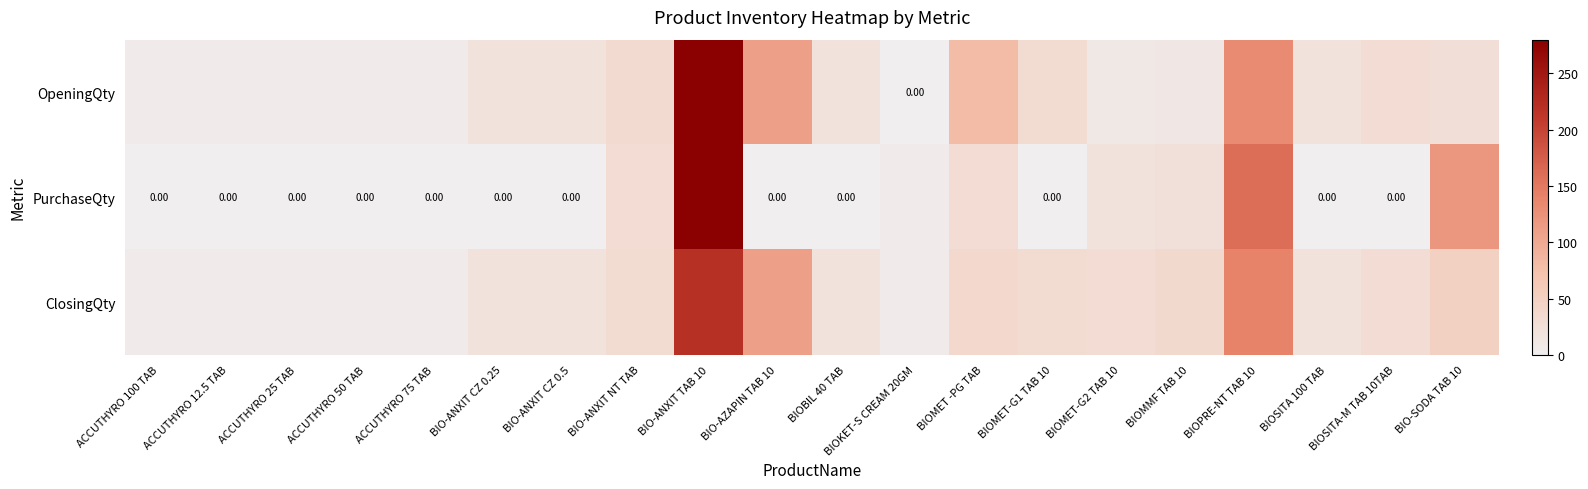

At how many categories does at least one series exceed 276?

1